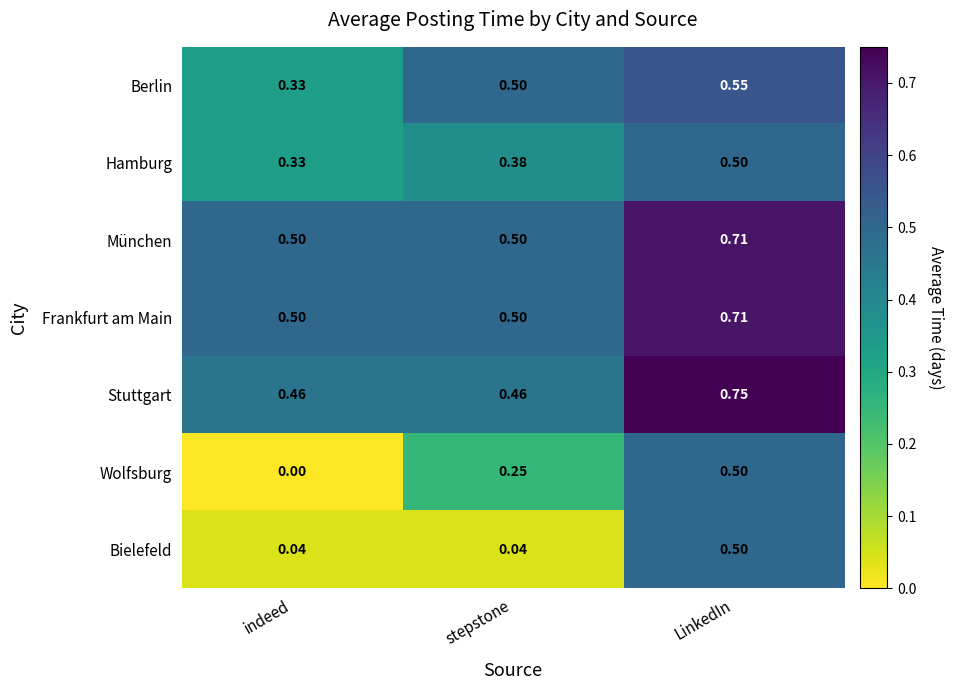

At which category does the chart reach its minimum across all series?

indeed